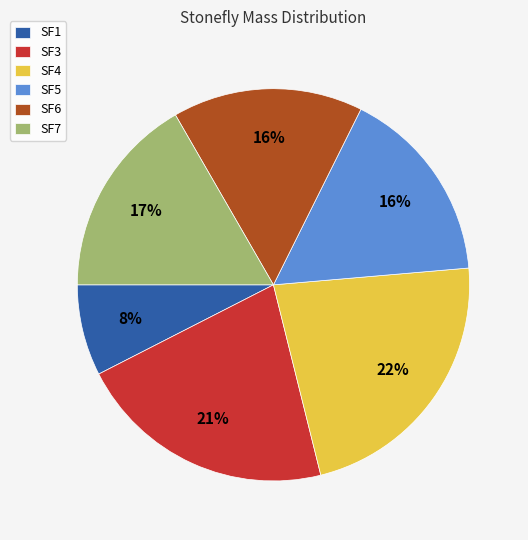

Does any single category account for the majority?

No